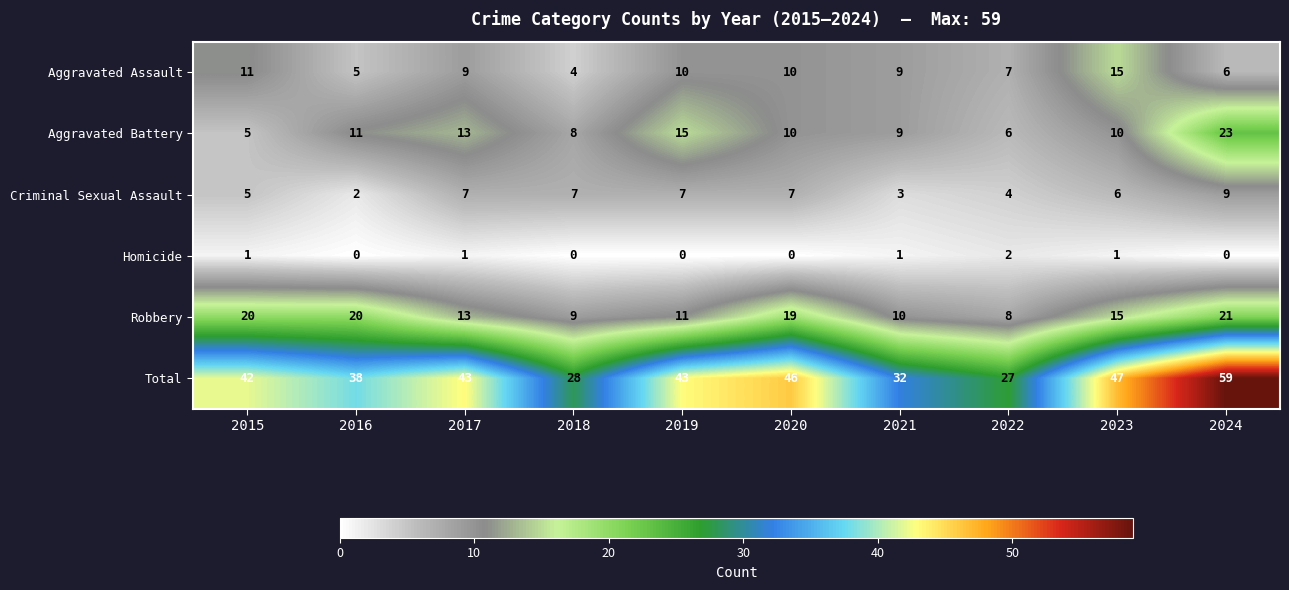

Which series has the widest spread of values?

Total